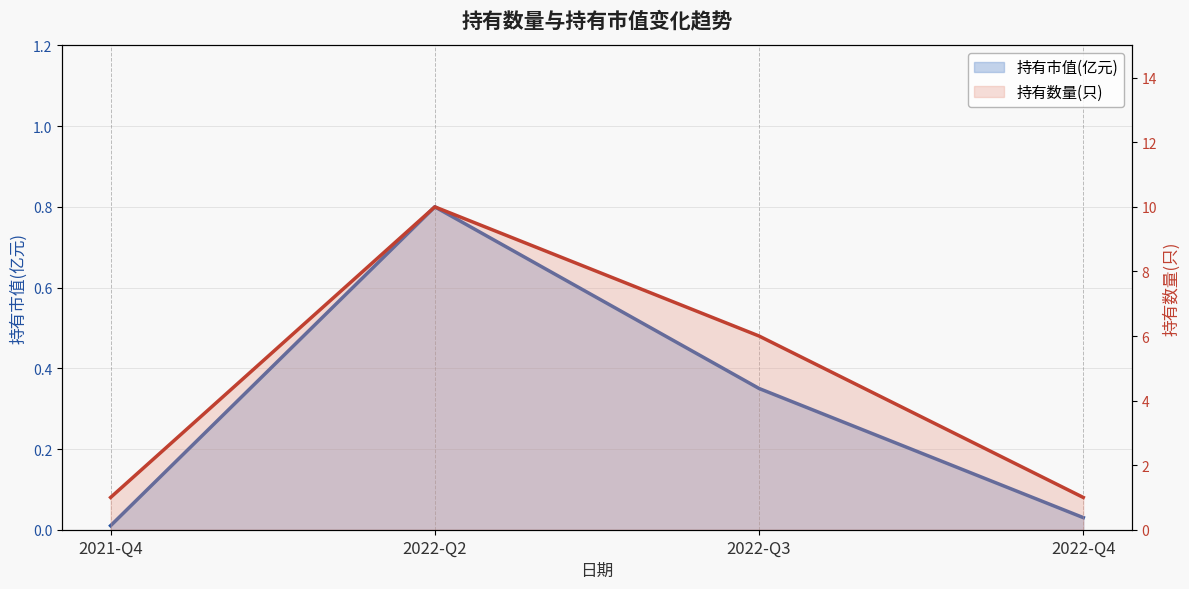

True or false: 持有数量(只) and 持有市值(亿元) cross at least once.

False